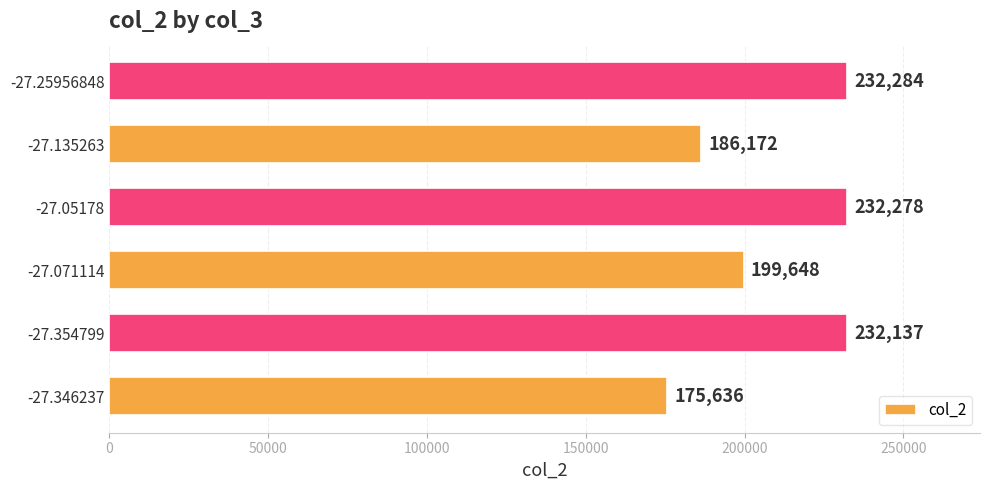

What is the difference between the second highest and second lowest values?

46106